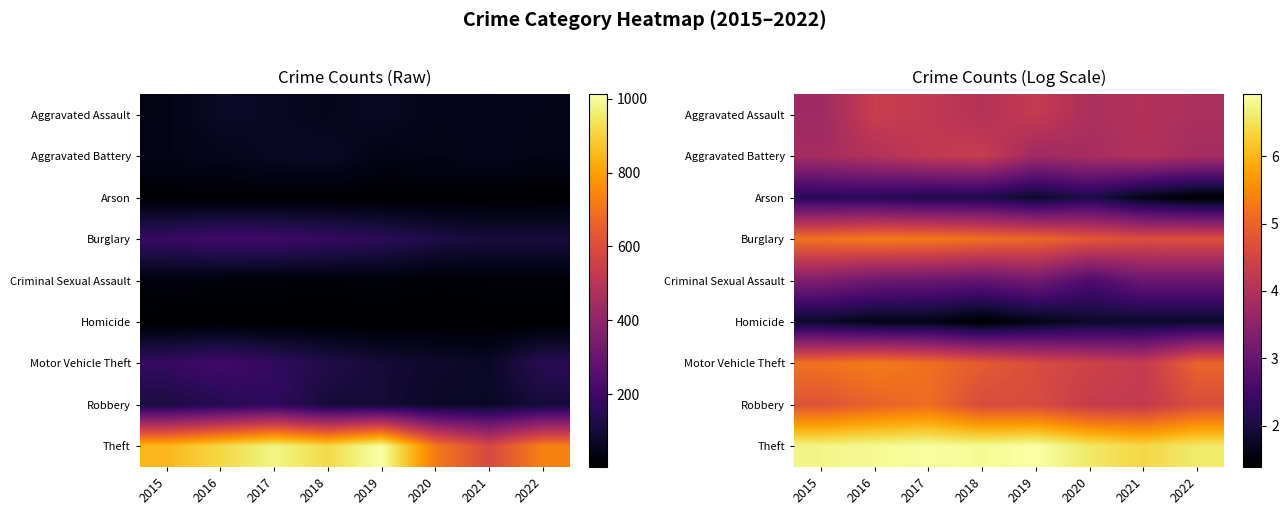

How many data points in Arson are less than 2?

3